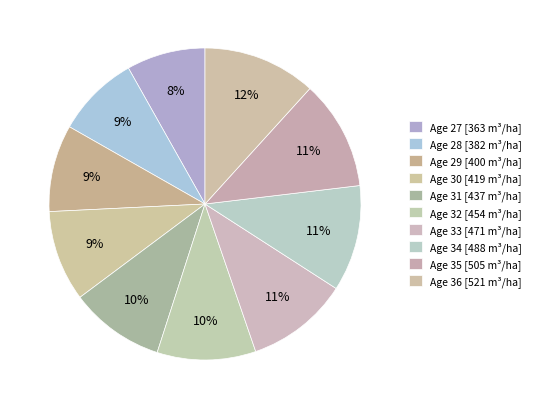

Rank the categories by value from lowest to highest.

27, 28, 29, 30, 31, 32, 33, 34, 35, 36